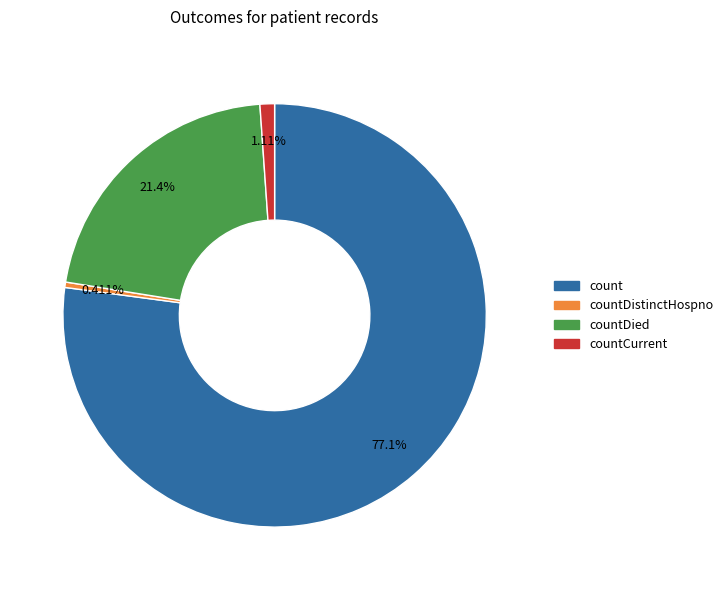

Does any single category account for the majority?

Yes